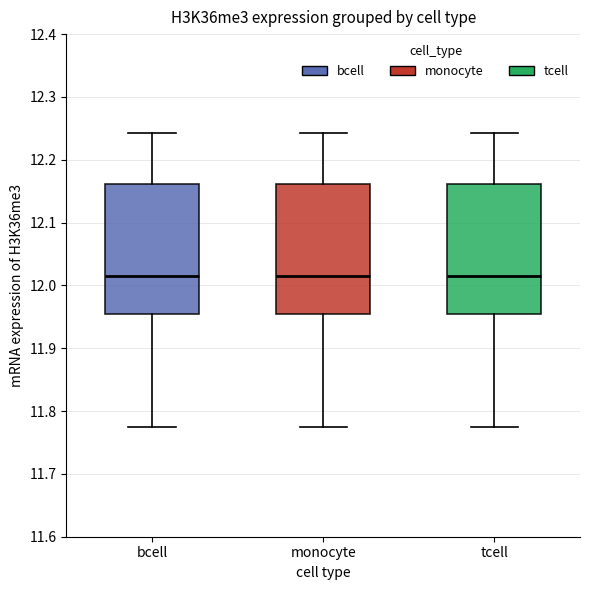

Reading left to right, read every box against the y-axis: the position of its median line, the range the box covers, and the ends of its whiskers. The values are not printed on the chart, so give them approximately, as read against the axis.

bcell: median 12.02, box 11.95 to 12.16, whiskers 11.77 to 12.24
monocyte: median 12.02, box 11.95 to 12.16, whiskers 11.77 to 12.24
tcell: median 12.02, box 11.95 to 12.16, whiskers 11.77 to 12.24